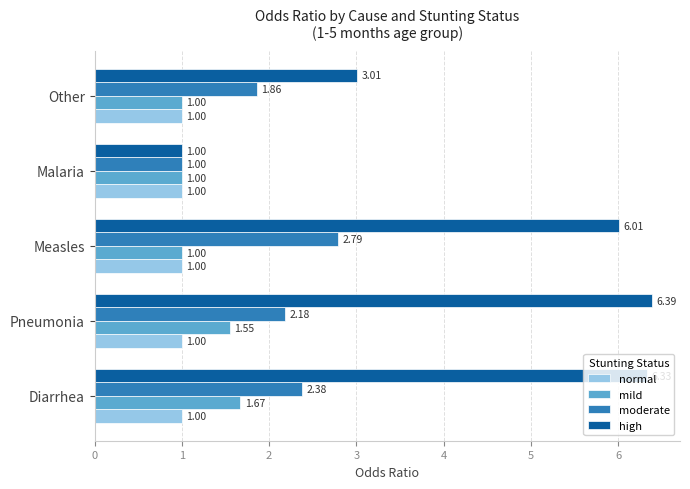

How many categories are shown in the chart?

5